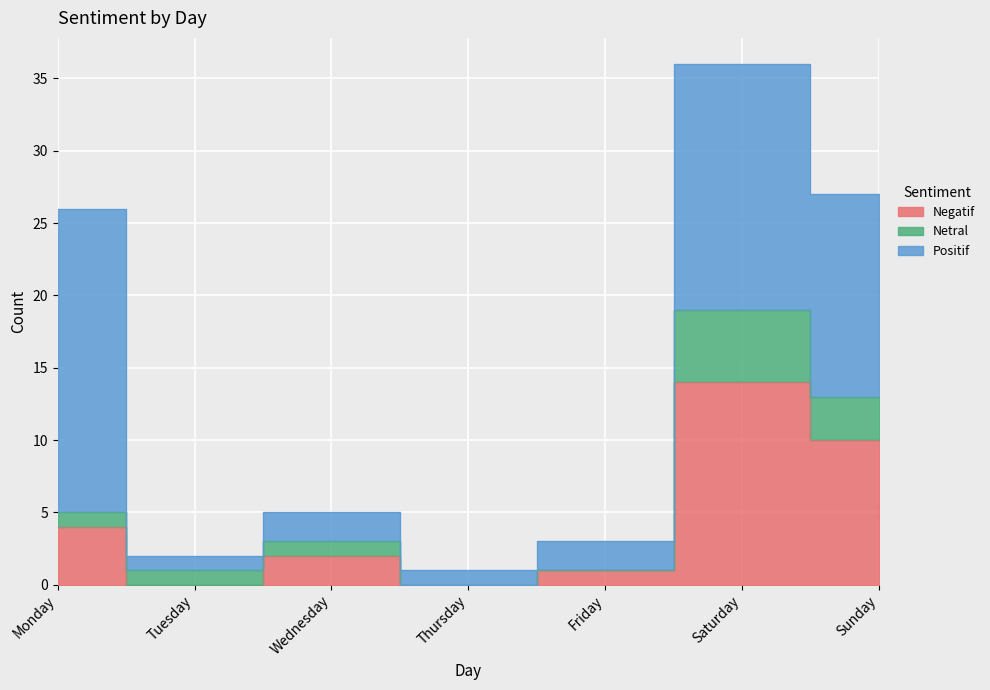

At which category does Negatif reach its first local peak?

Wednesday